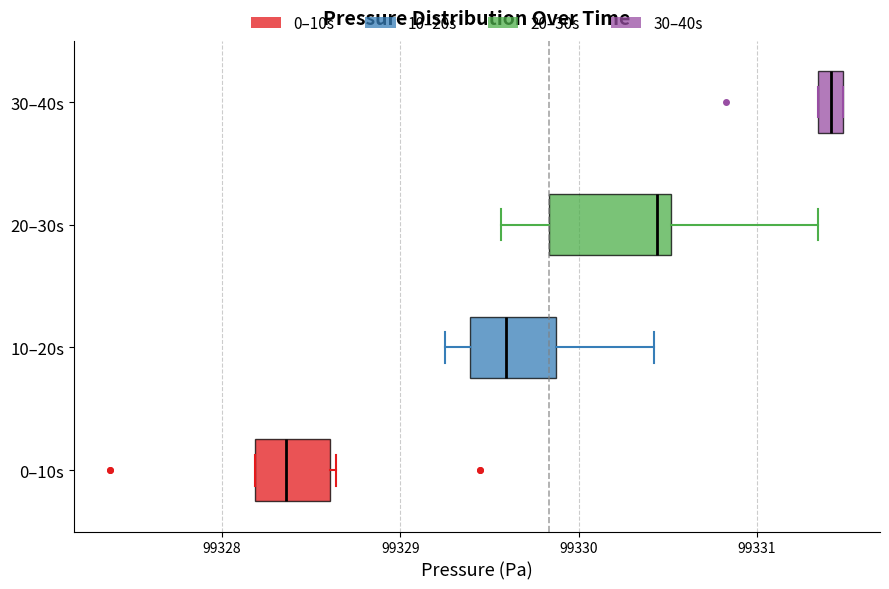

Comparing the boxes themselves (not the whiskers), which one is the widest?

20–30s